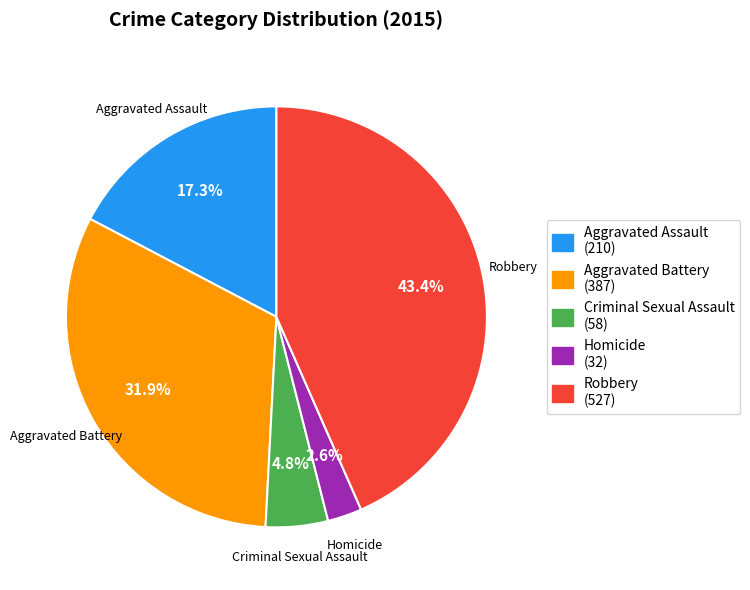

Does Homicide account for over 50% of the chart?

No